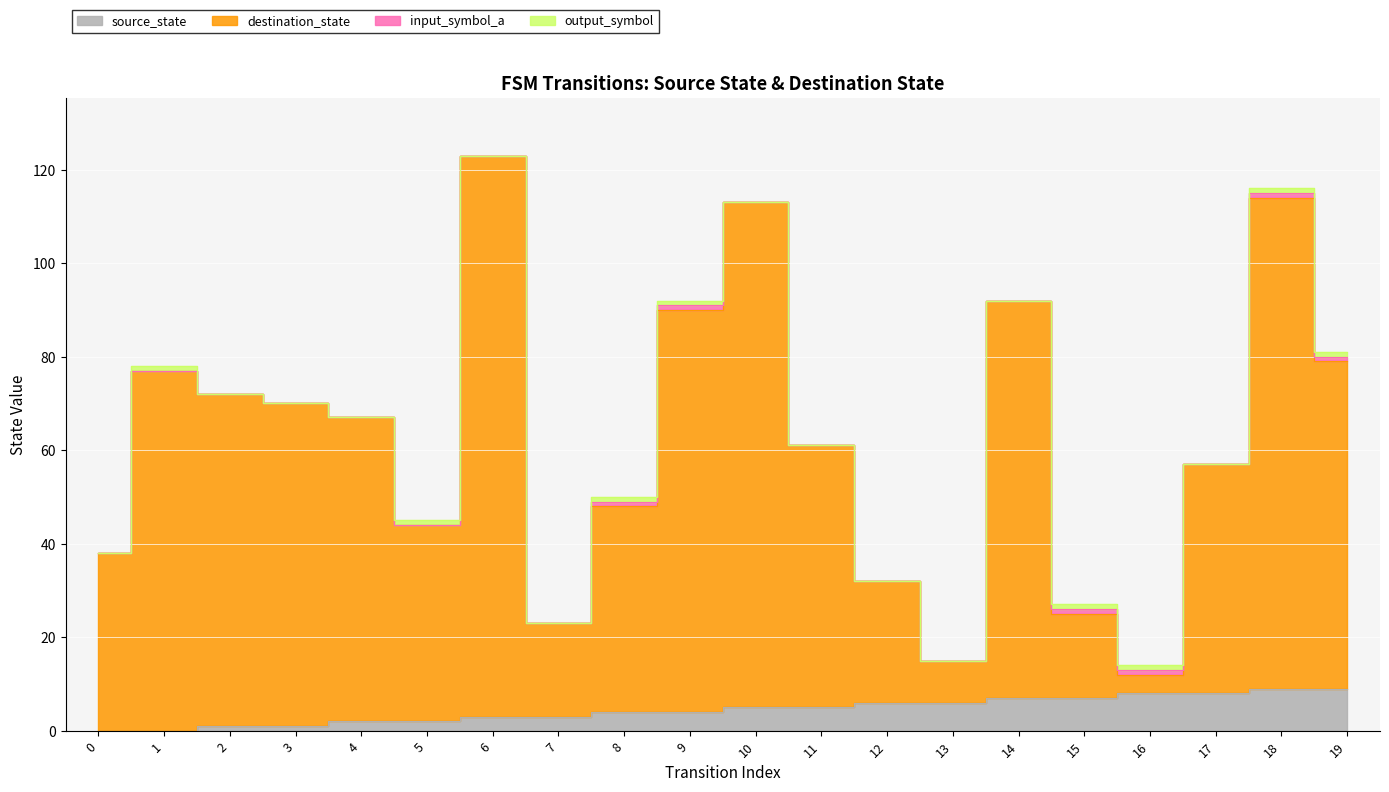

Count the source_state values in the range 2 to 7.

12